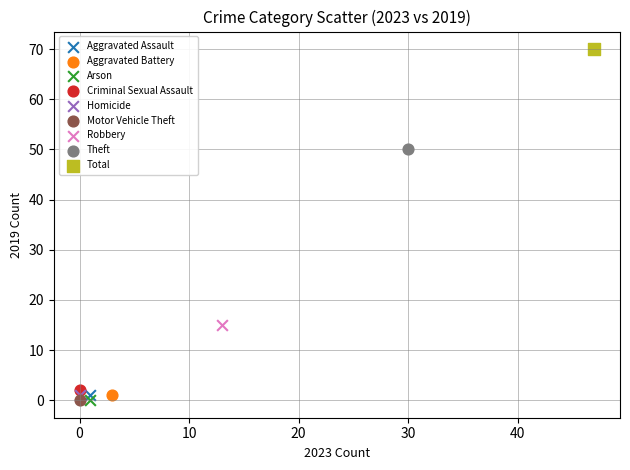

What are all the series names shown in the legend?

Aggravated Assault, Aggravated Battery, Arson, Criminal Sexual Assault, Homicide, Motor Vehicle Theft, Robbery, Theft, Total